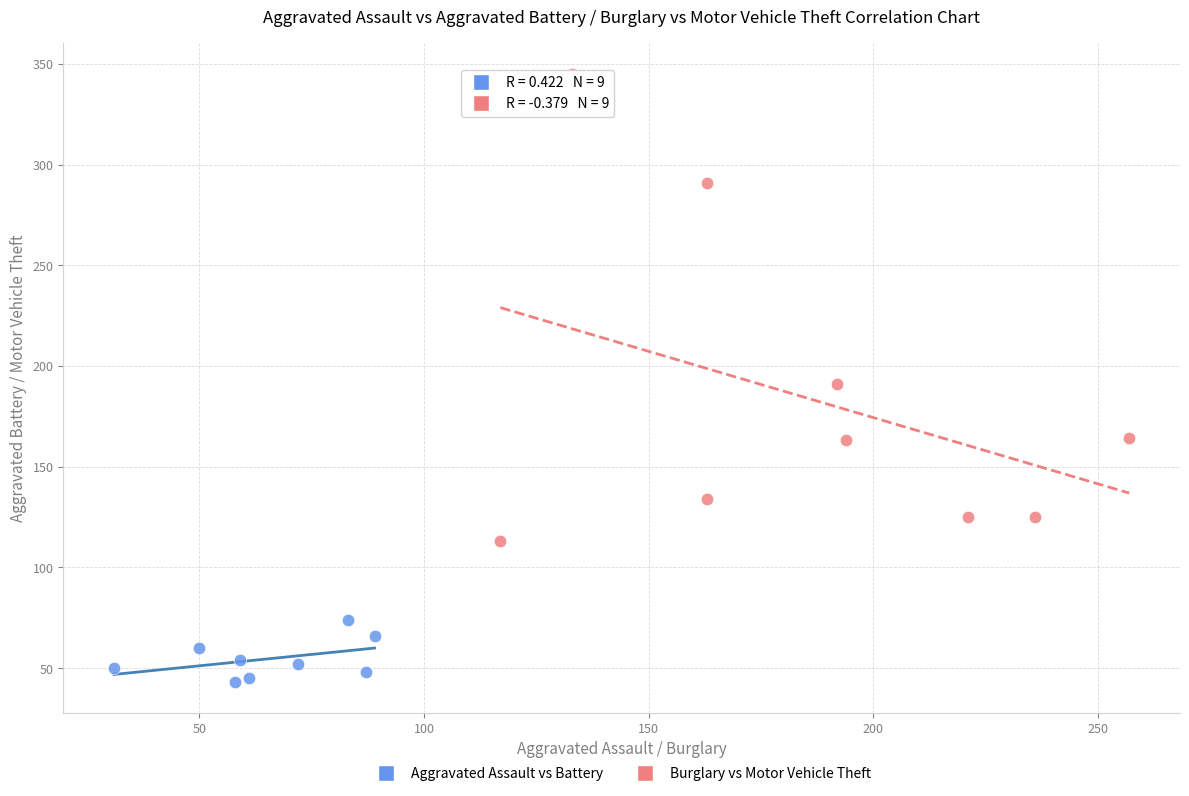

Which series has the widest spread of Y values?

Burglary vs Motor Vehicle Theft